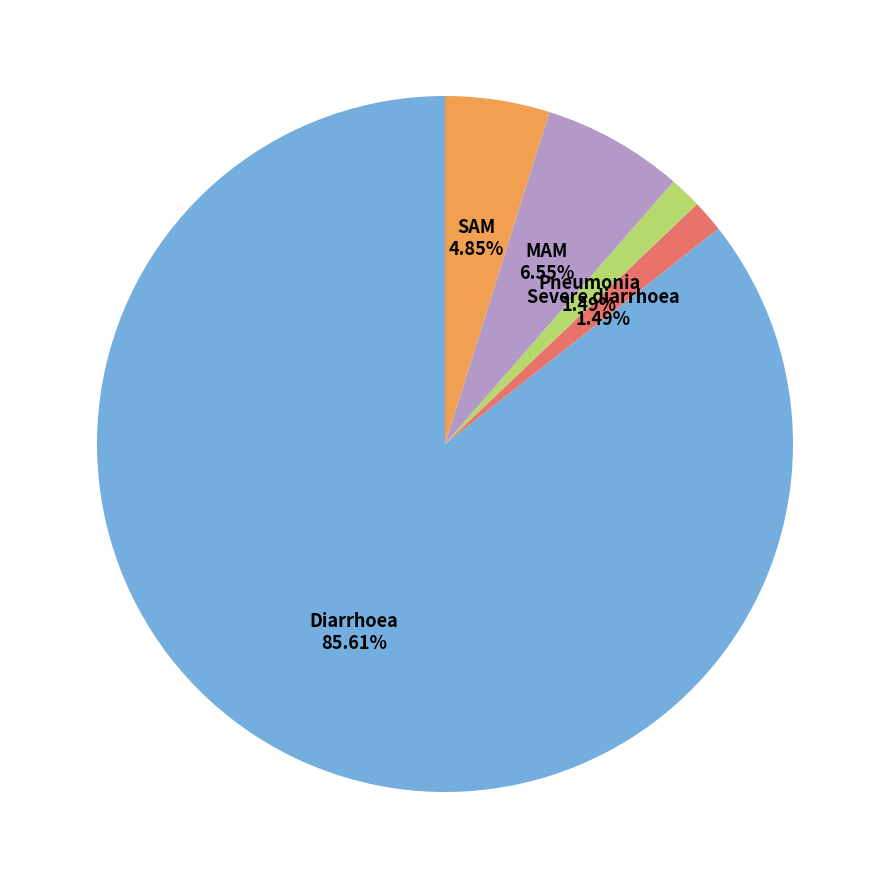

To the nearest percent, what is the combined percentage of Severe diarrhoea and MAM?

8%